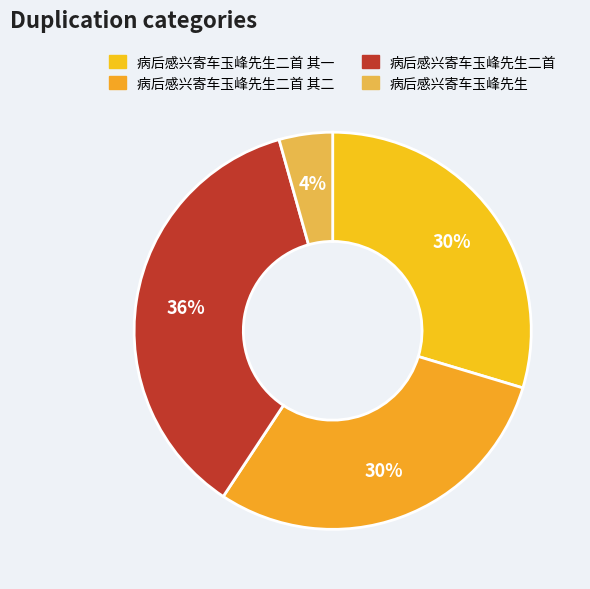

How many segments does this pie chart have?

4